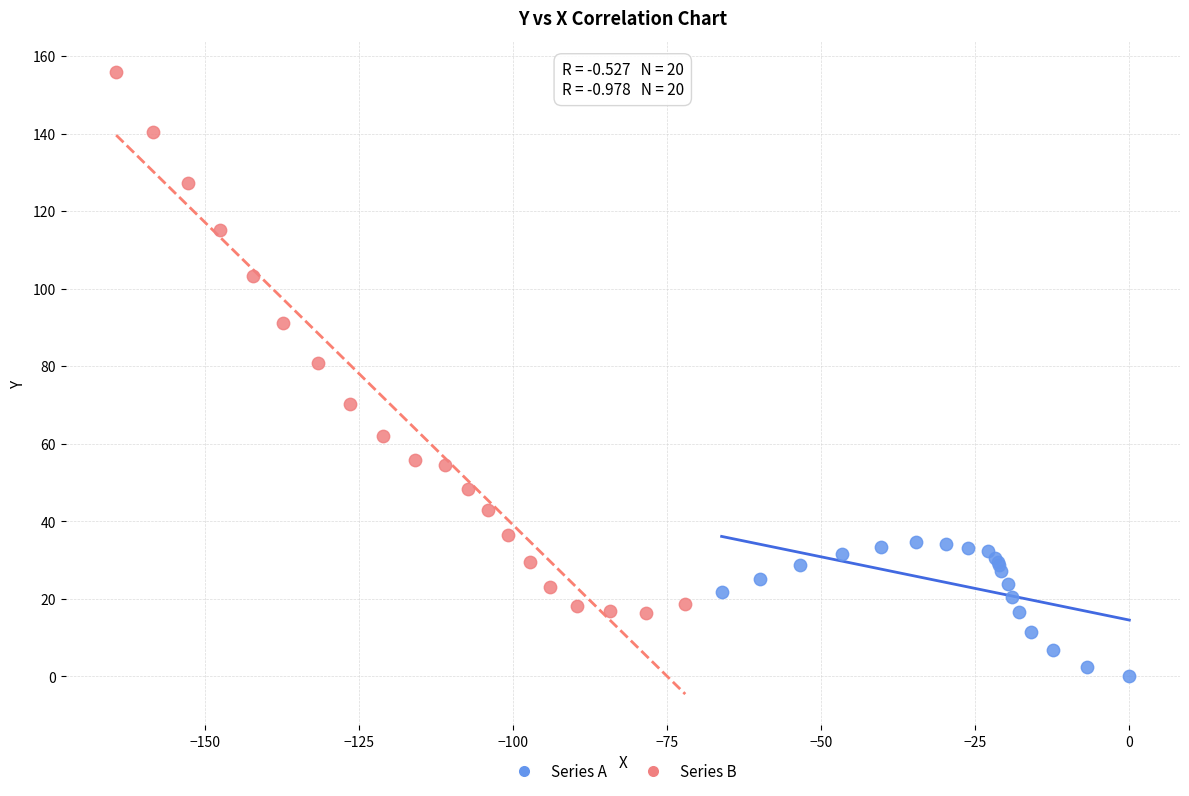

Which series contains the highest Y value?

Series B